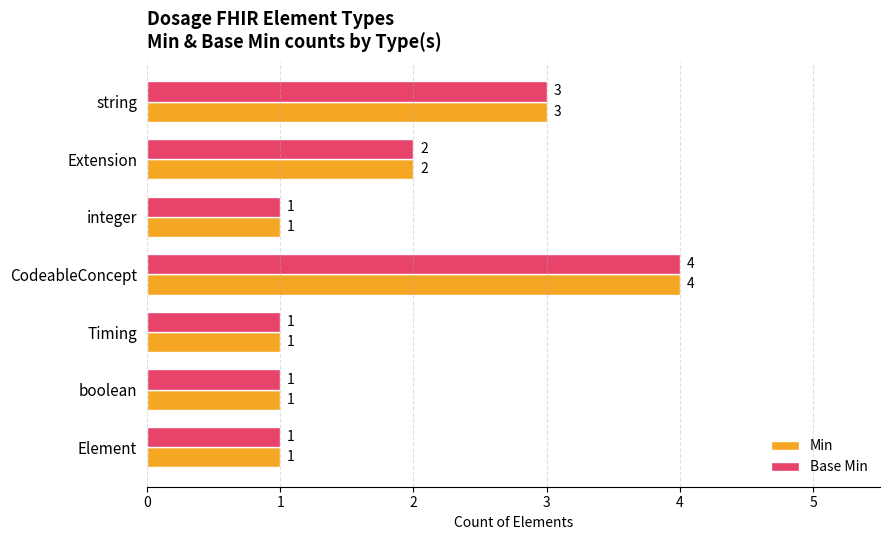

What is the total value across all series at string?

6